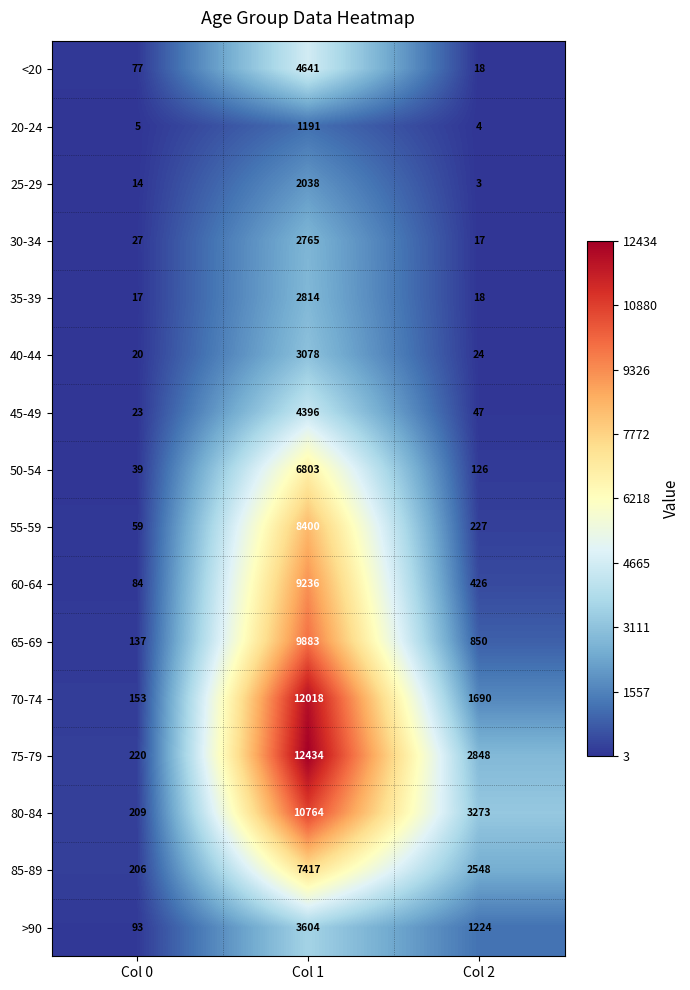

Is it true that 60-64 equals 2333 at Col 1?

False